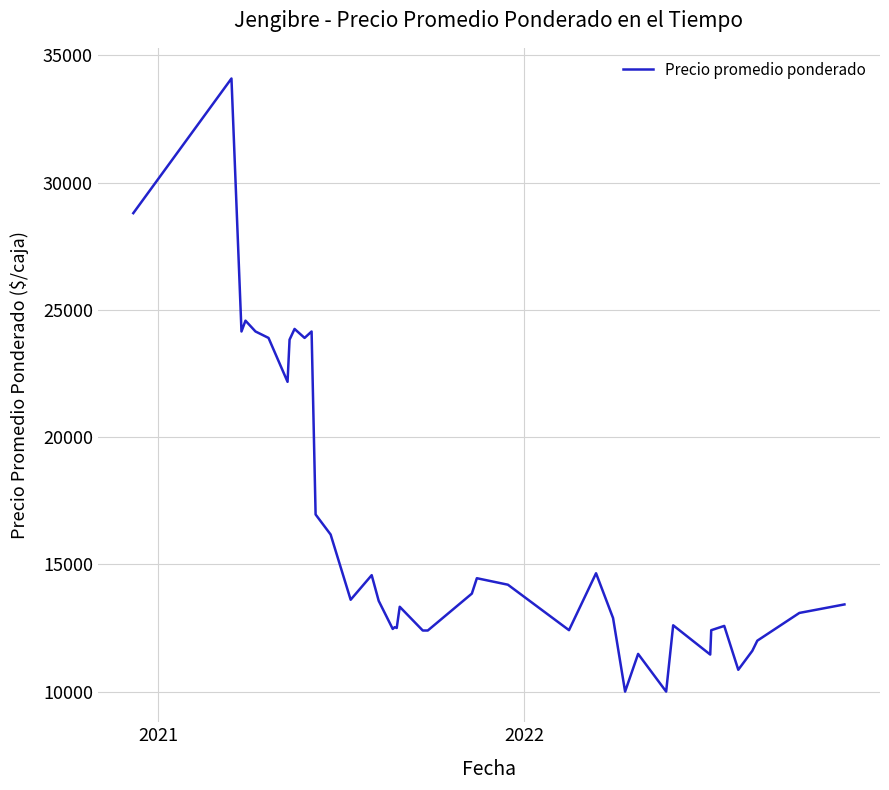

What is the difference between the maximum and minimum values?

24091